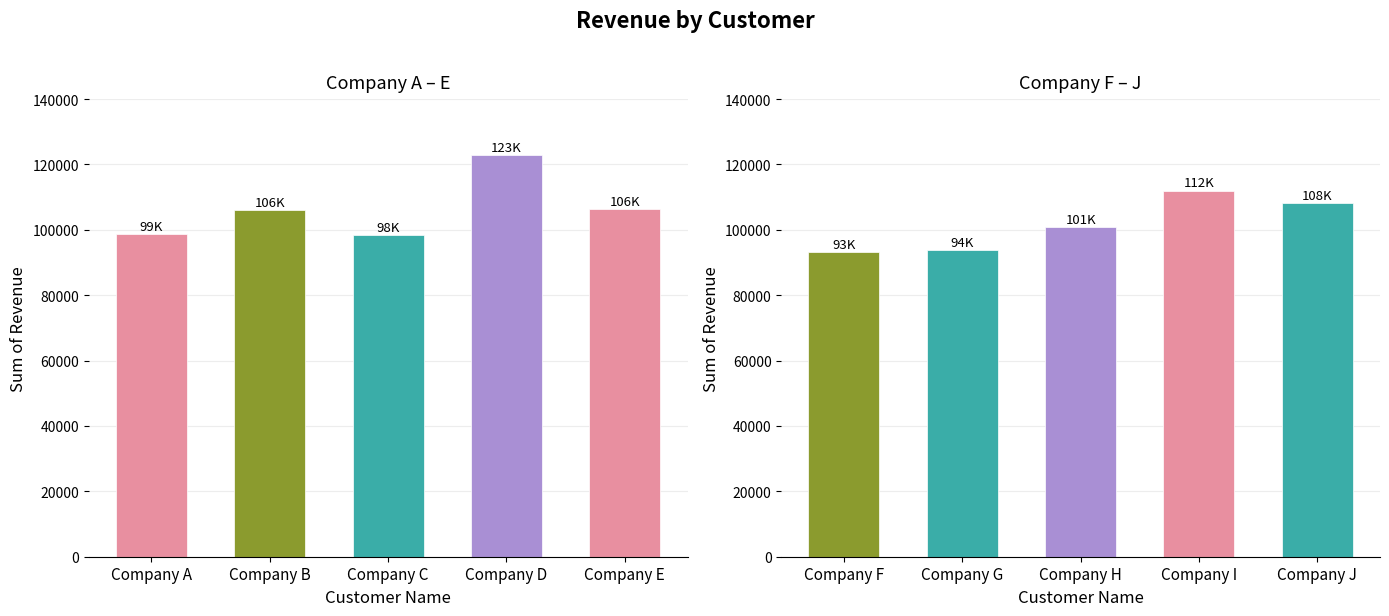

What is the change in value from Company F to Company J?

+15135